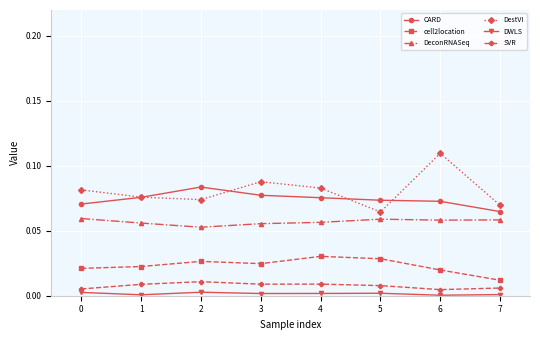

What is the total value across all series at 1?

0.2